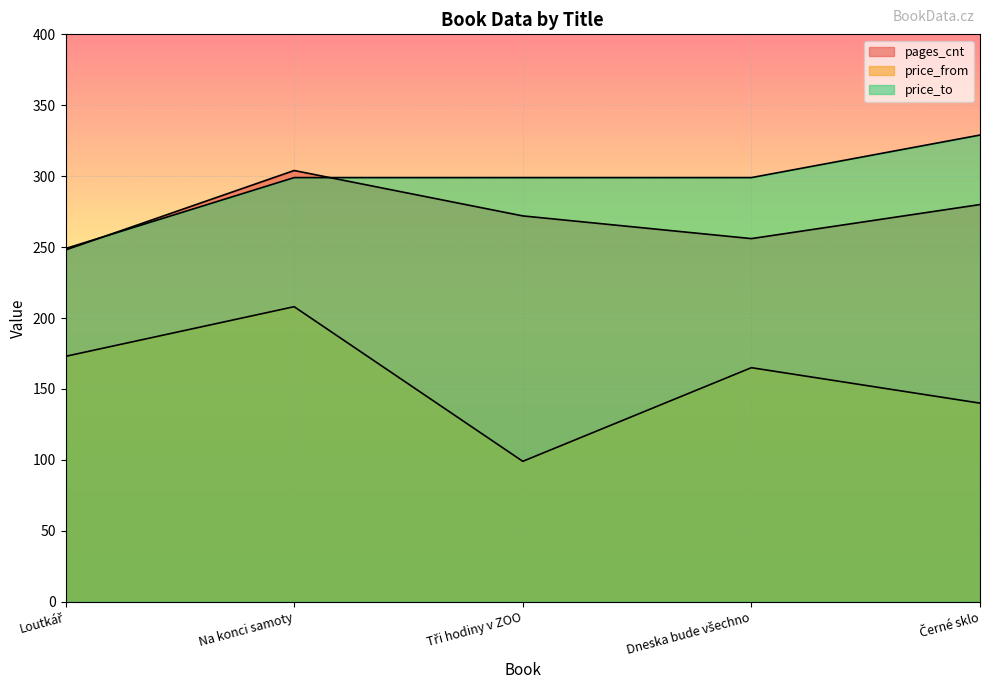

Rank the series by their average value, from lowest to highest.

price_from, pages_cnt, price_to